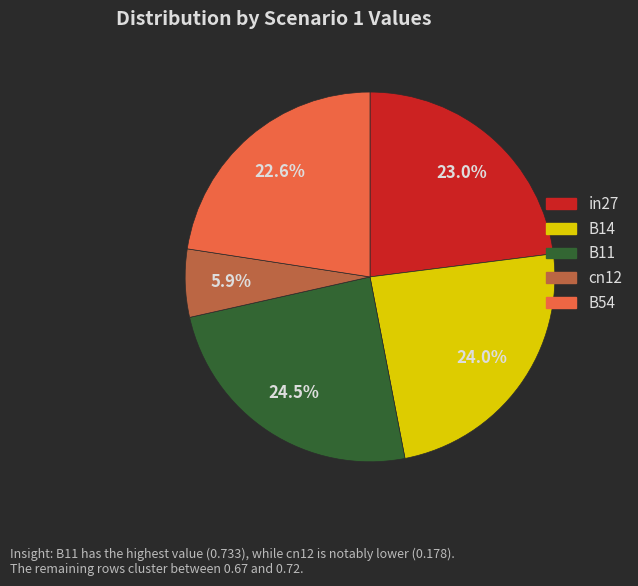

Do B14 and B54 together represent more than half of the pie?

No